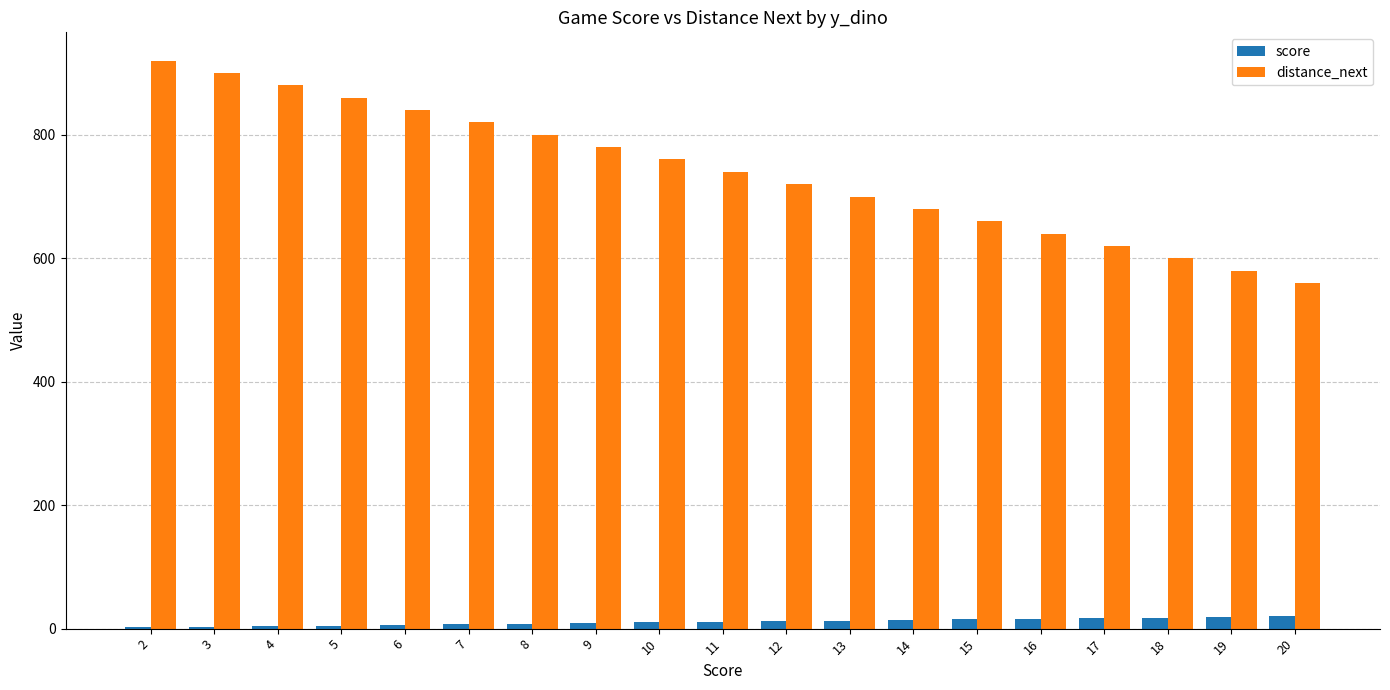

Which series has the largest total across all categories?

distance_next